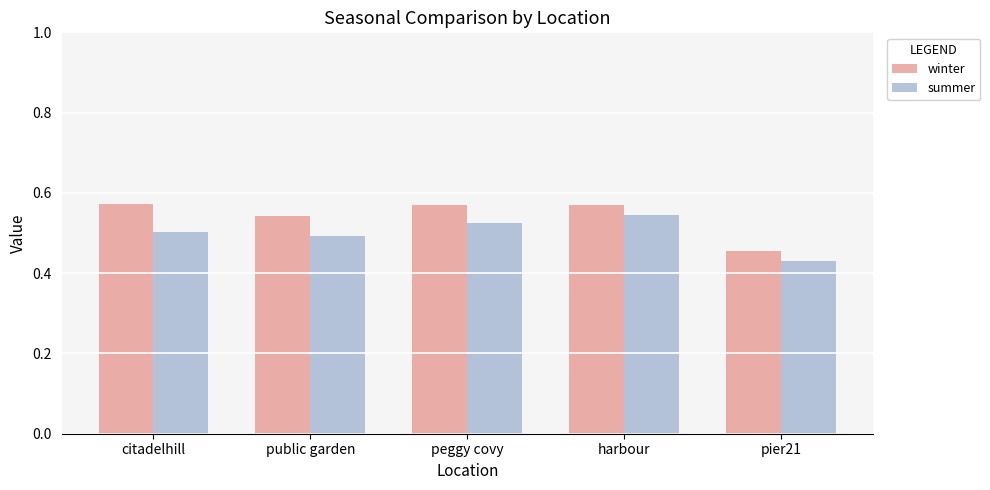

What is the total value across all series at citadelhill?

1.1